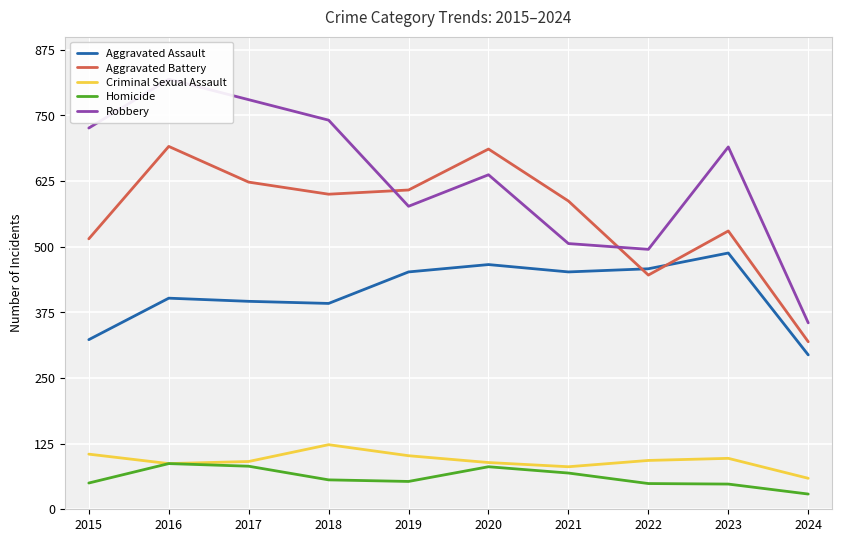

How many values in the Criminal Sexual Assault series exceed 93?

4